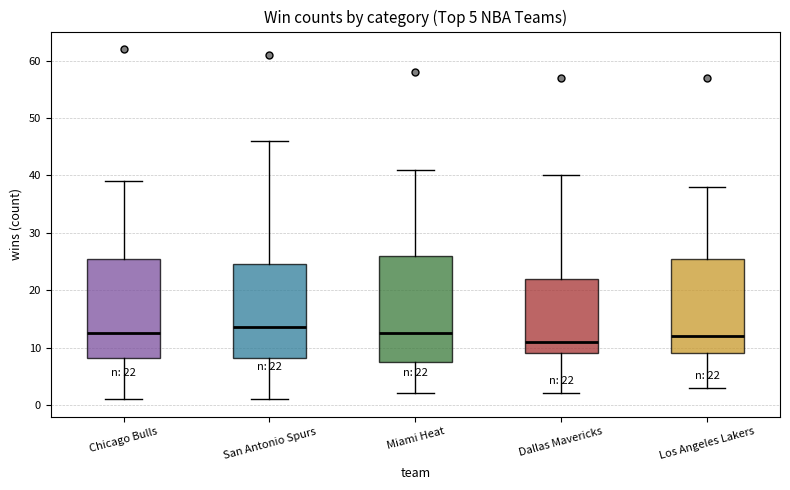

Which box has the lowest median line?

Dallas Mavericks